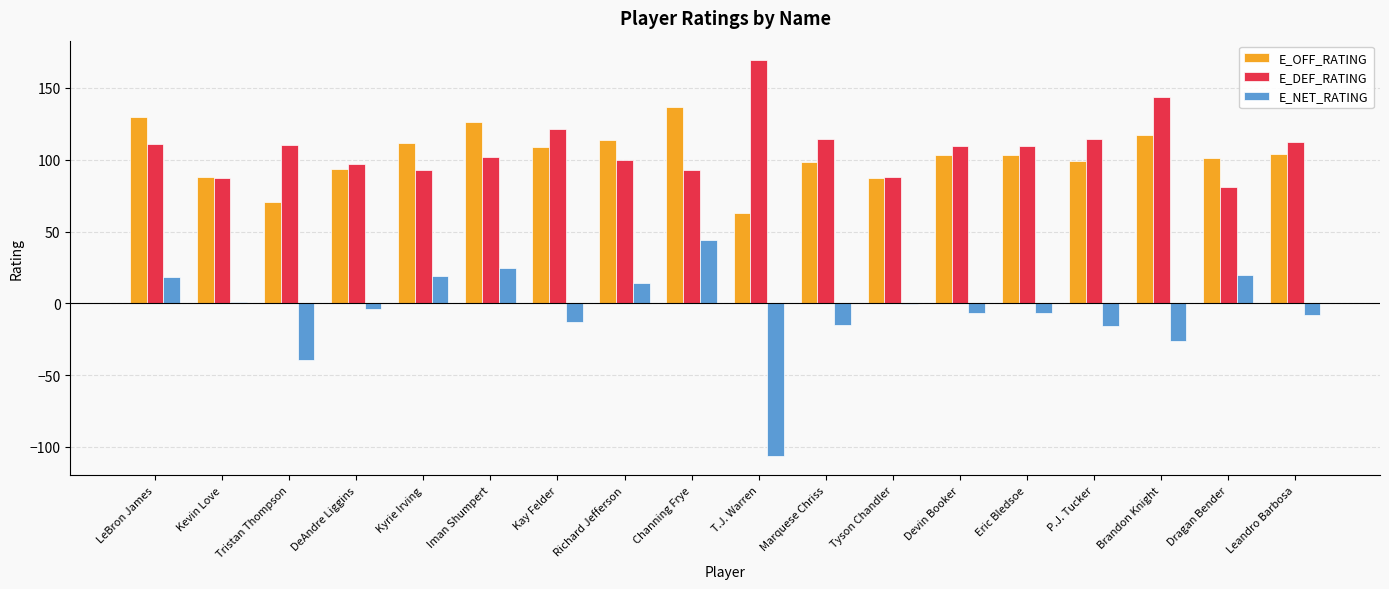

What is the sum of all E_DEF_RATING values?

1958.2